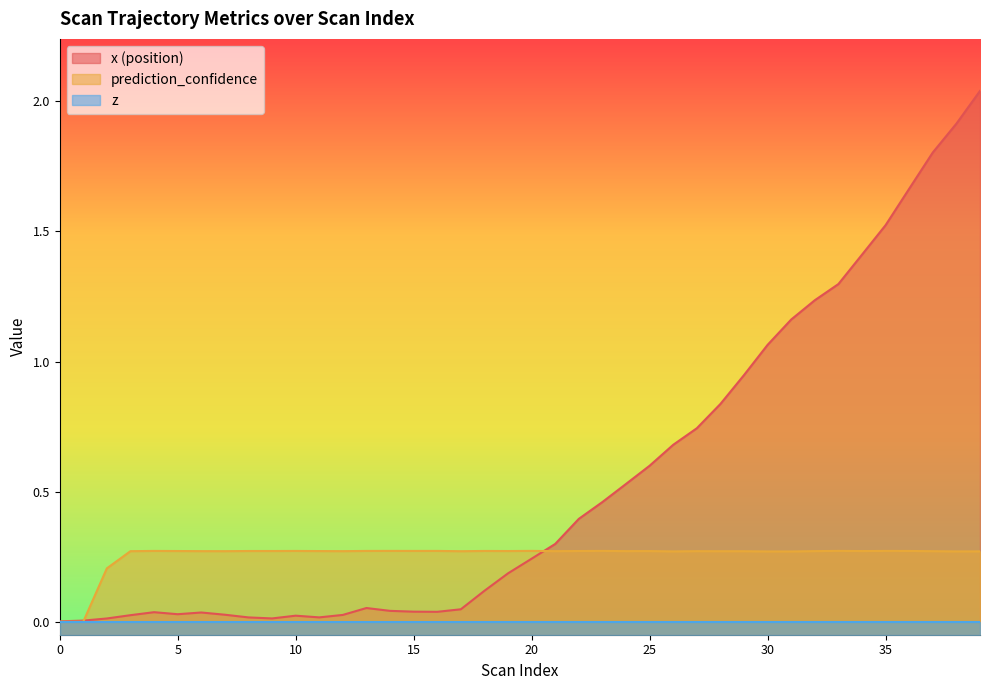

Which series has the largest total across all categories?

x (position)